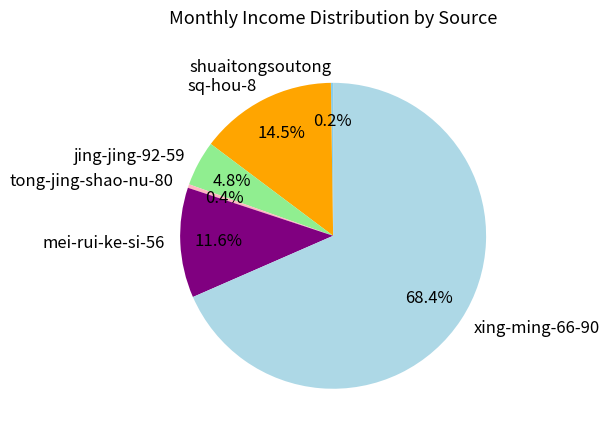

Approximately how many times larger is the value at xing-ming-66-90 compared to tong-jing-shao-nu-80?

181.1